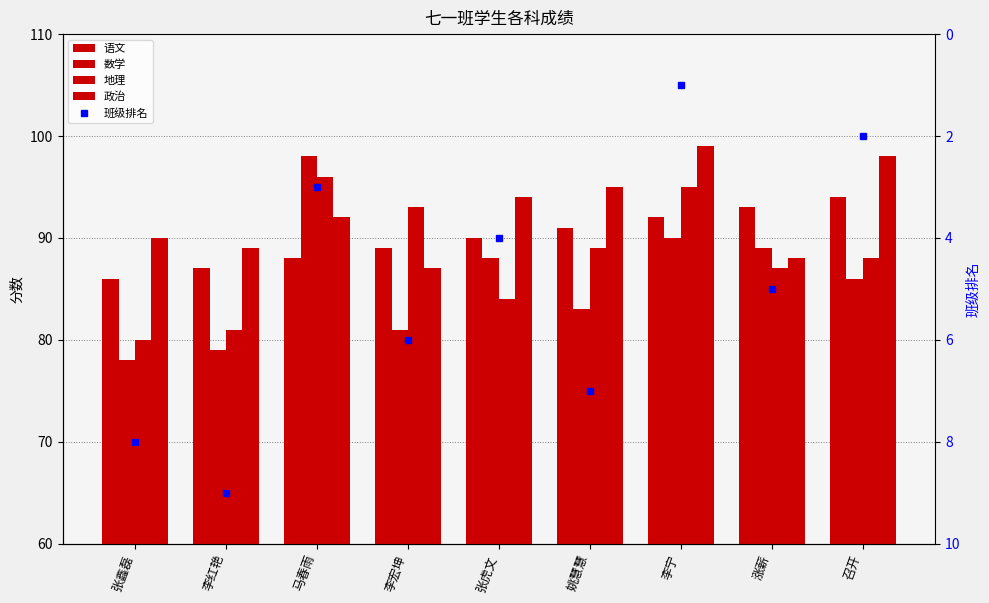

How many values in the 地理 series exceed 88?

4